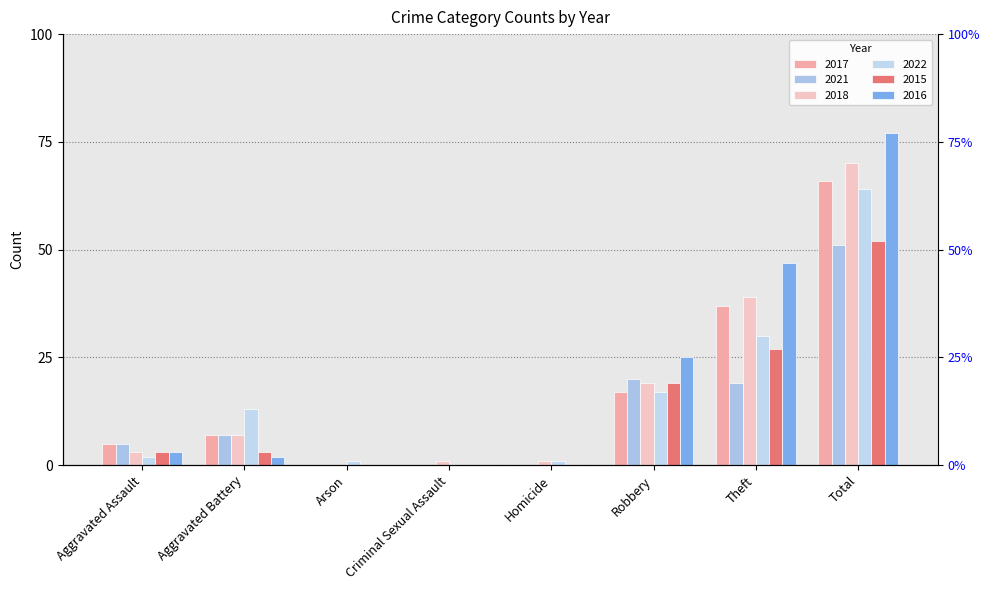

True or false: 2018 has a value of 7 at Aggravated Battery.

True